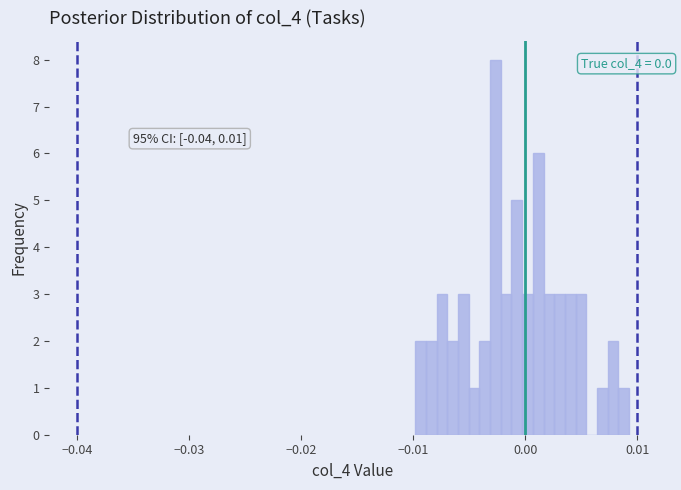

Around what value on the x-axis is the tallest bar? Give the approximate position of its centre, as read against the axis.

-0.003